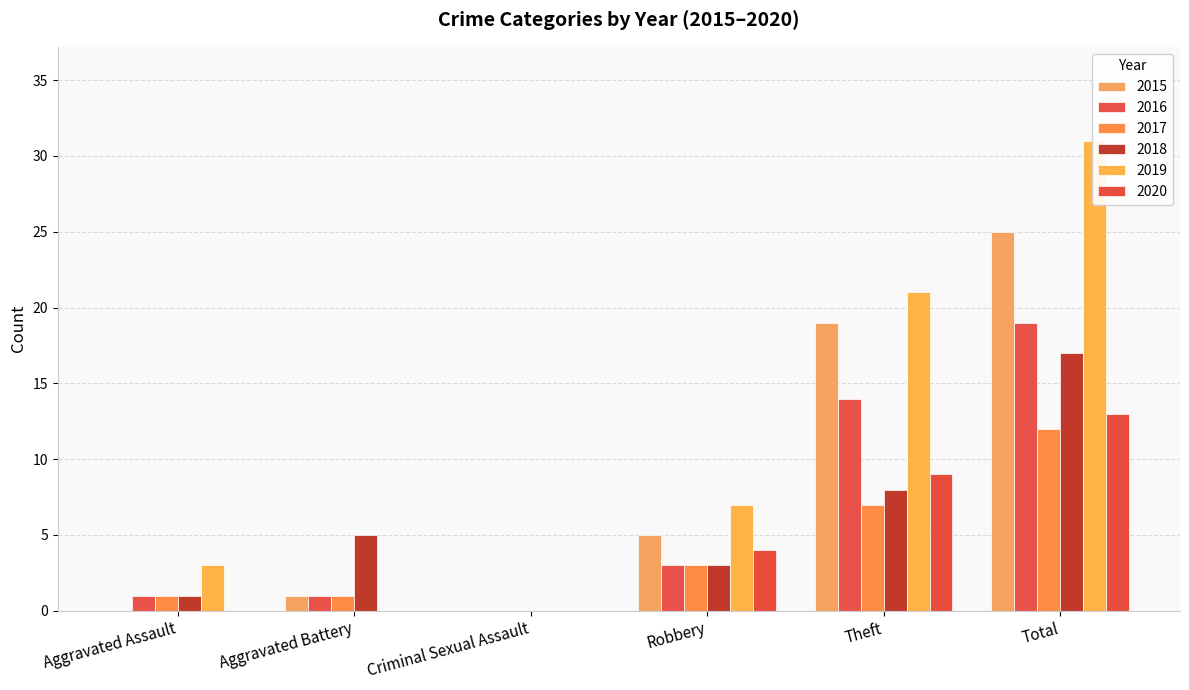

How many values in the 2016 series are below 3?

3